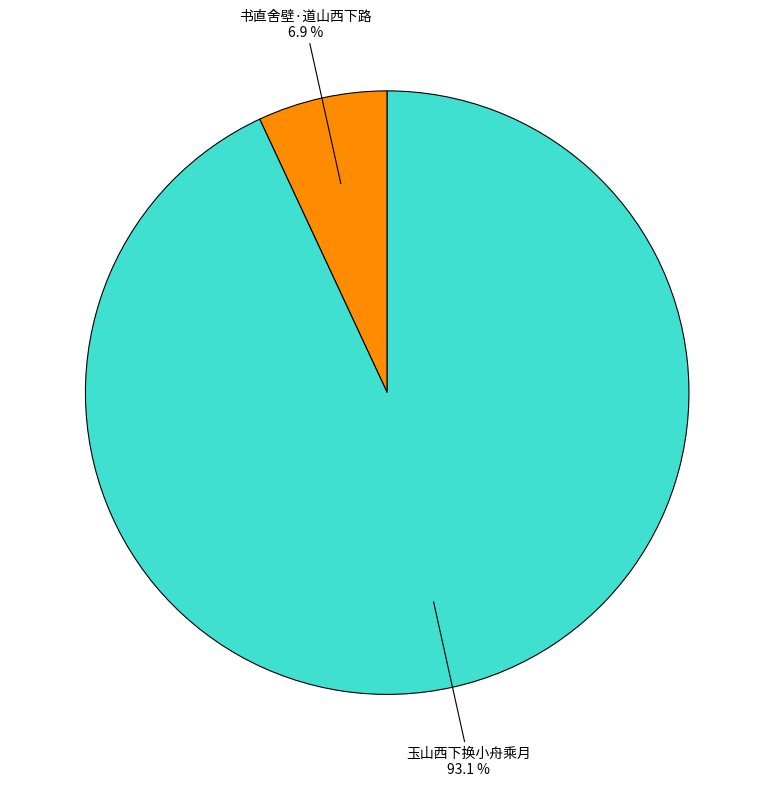

Is there a majority slice in this chart?

Yes